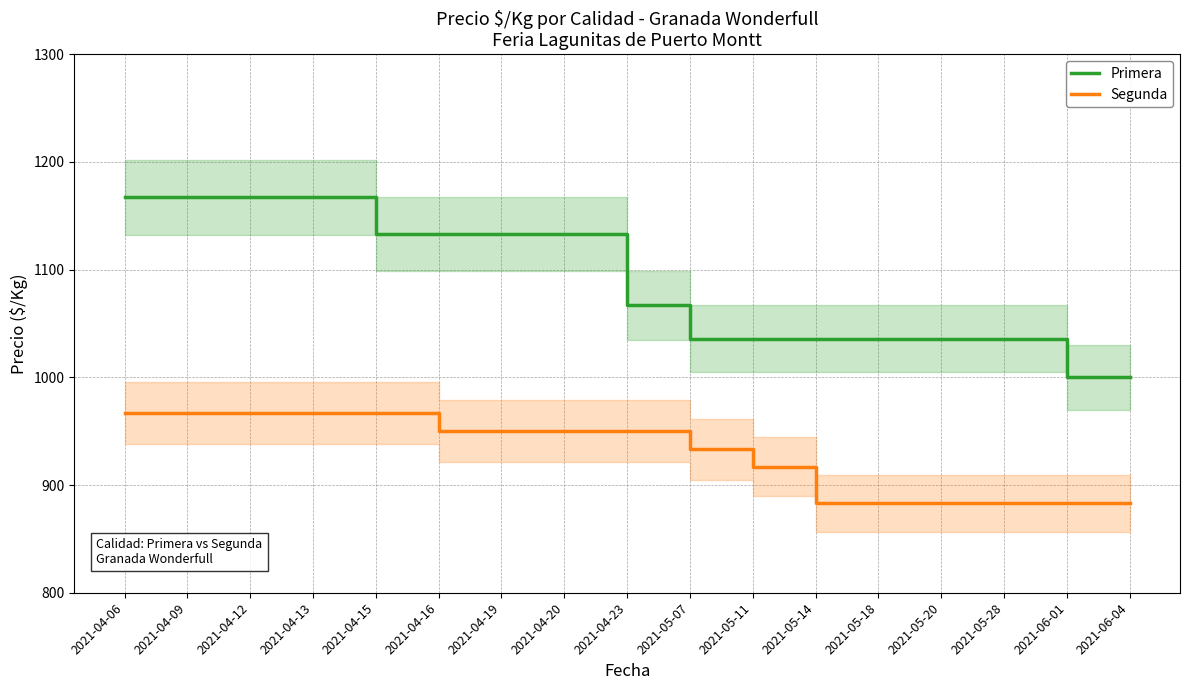

Reading left to right, extract all data points from this chart.

Primera: 1167	1167	1167	1167	1133	1133	1133	1133	1067	1036	1036	1036	1036	1036	1036	1000	1000
Segunda: 967	967	967	967	967	950	950	950	950	933	917	883	883	883	883	883	883